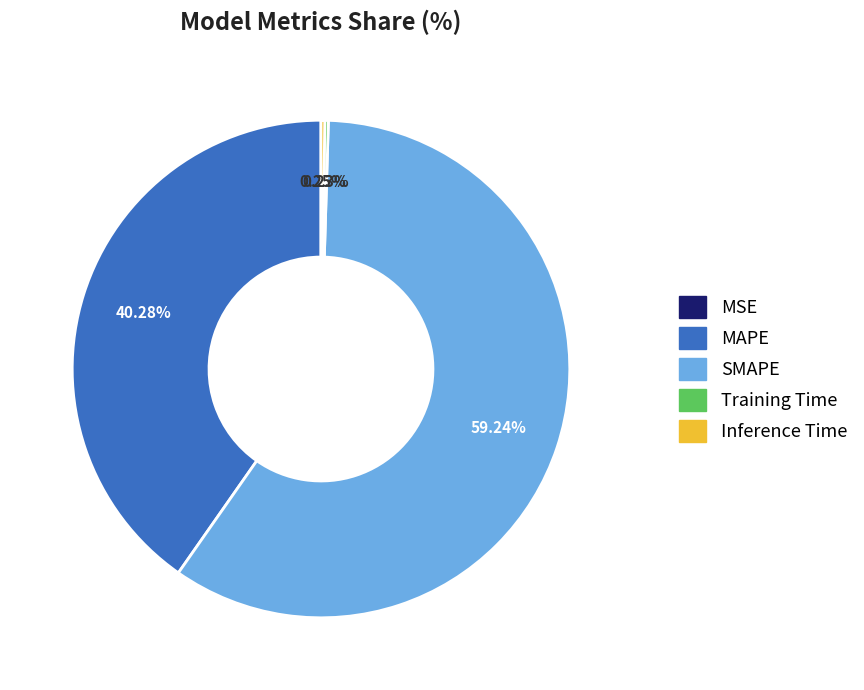

Is it true that MAPE is 33% of the pie?

False